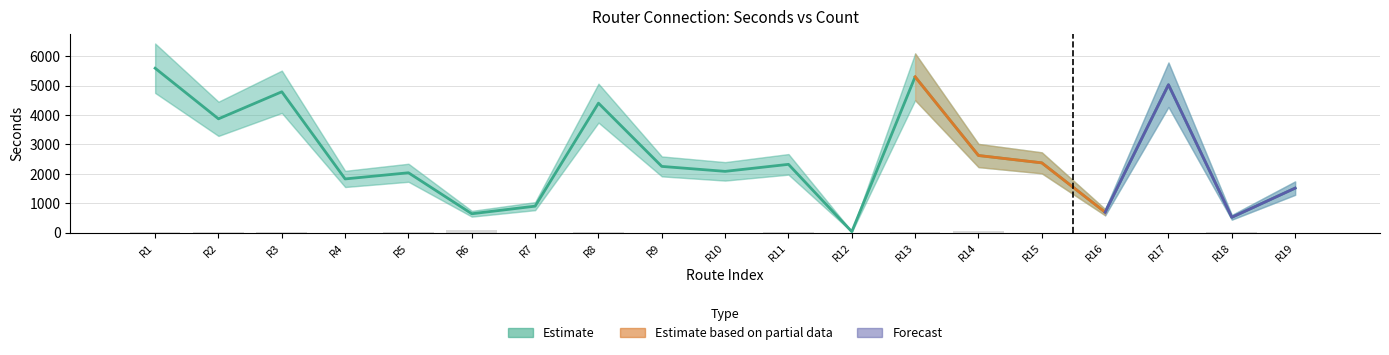

At which label does count first exceed 14?

R1